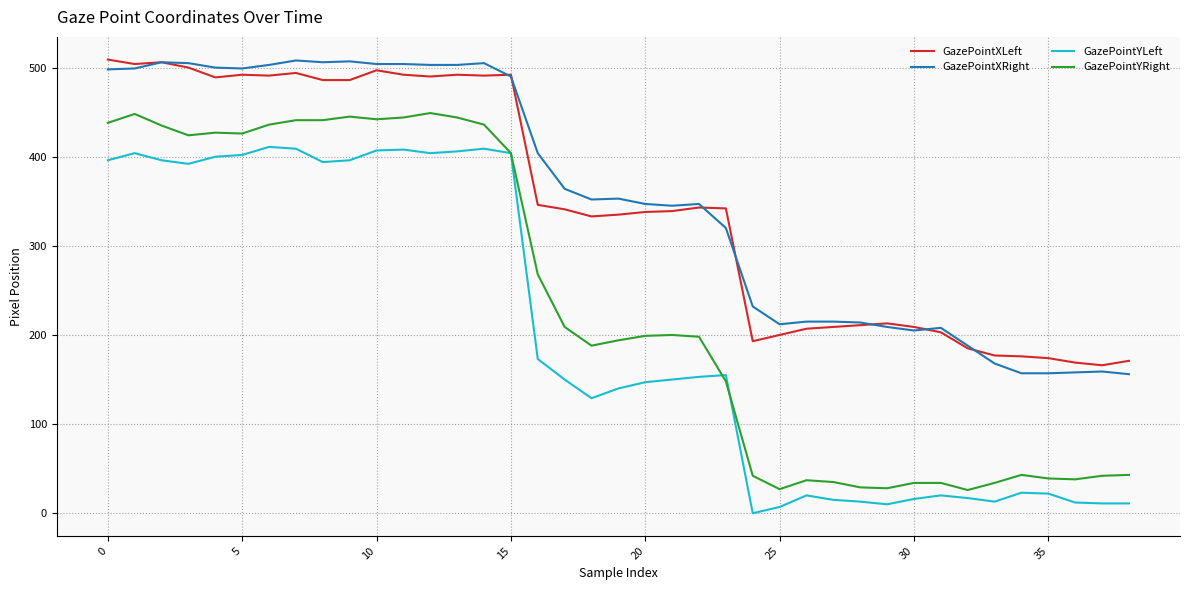

What is the difference between the second highest and second lowest values in the GazePointXRight series?

350